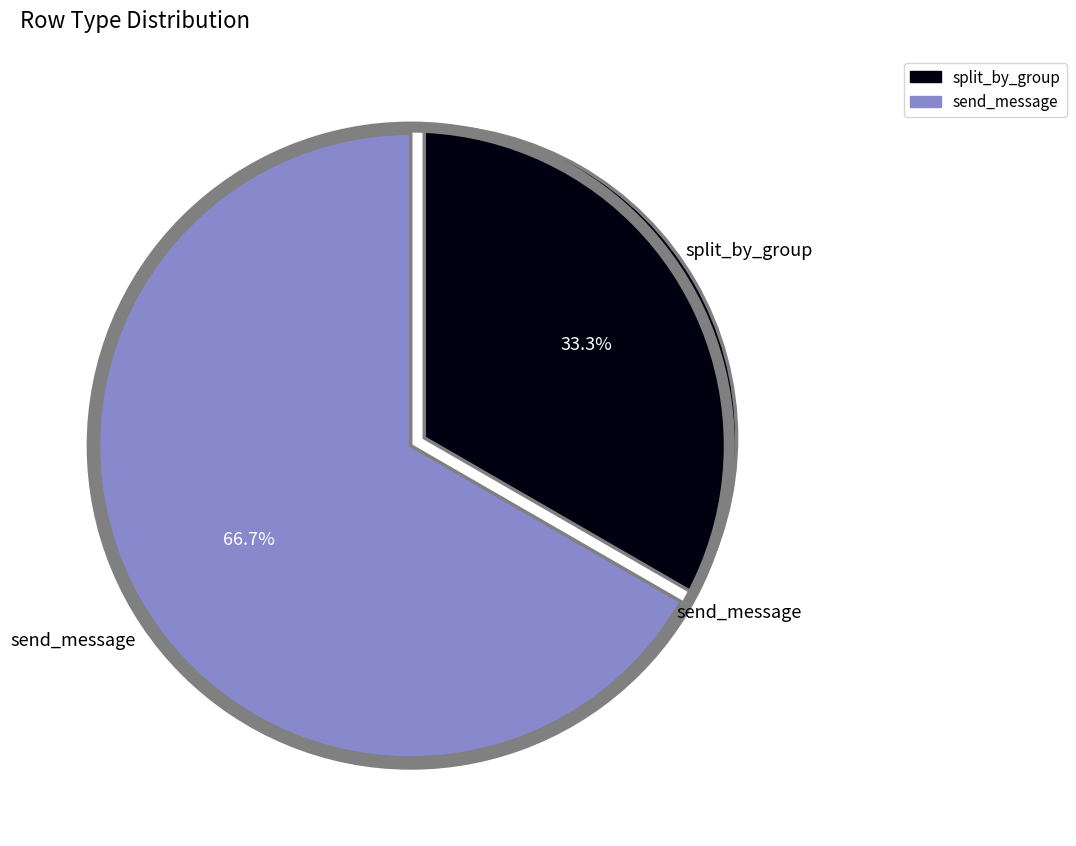

To the nearest percent, what is the average slice percentage?

50%